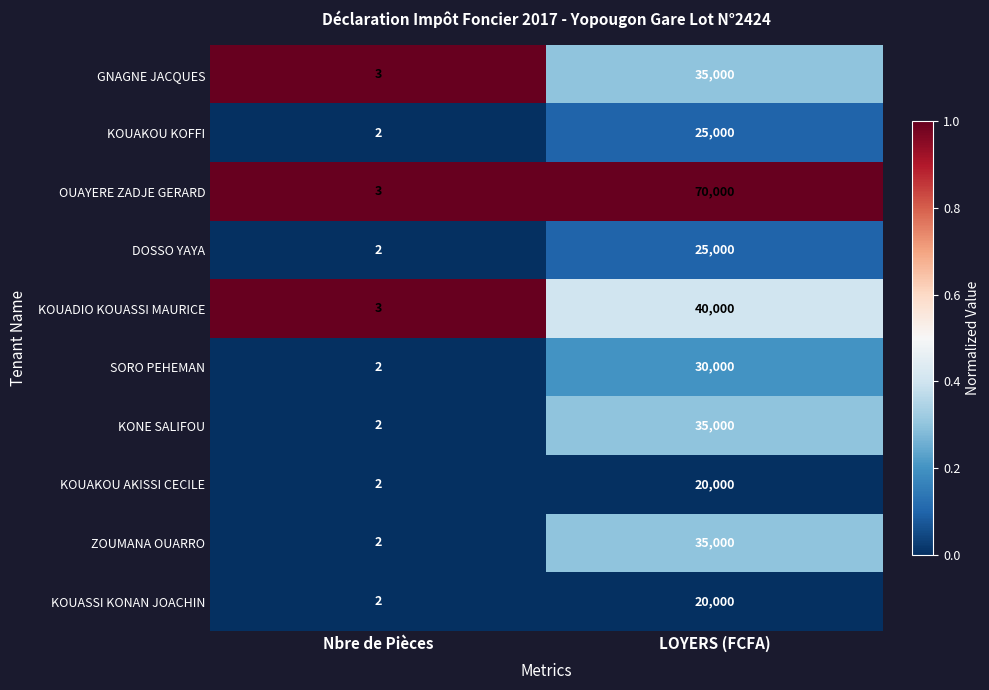

What is the difference between the KONE SALIFOU values at Nbre de Pièces and LOYERS (FCFA)?

34998